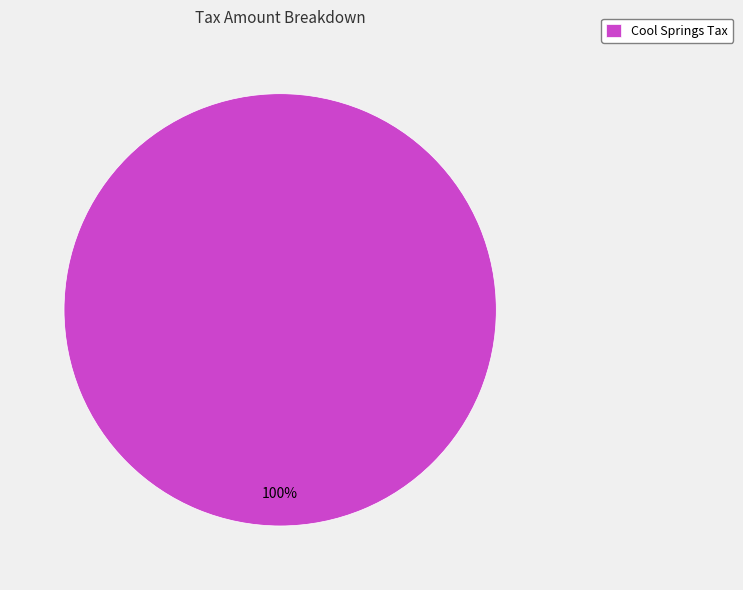

To the nearest percent, what percentage of the pie is Cool Springs Tax?

100%